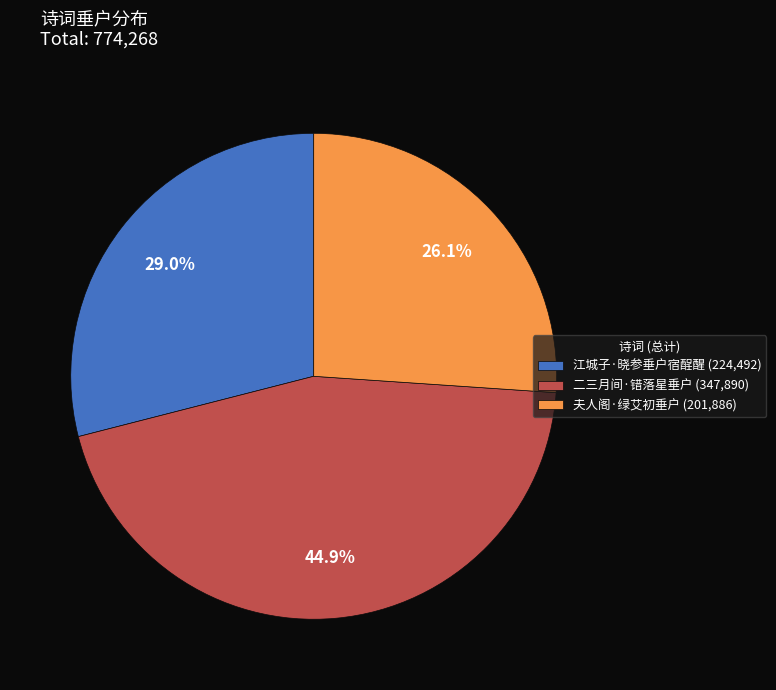

What is the smallest slice in the pie chart?

夫人阁·绿艾初垂户